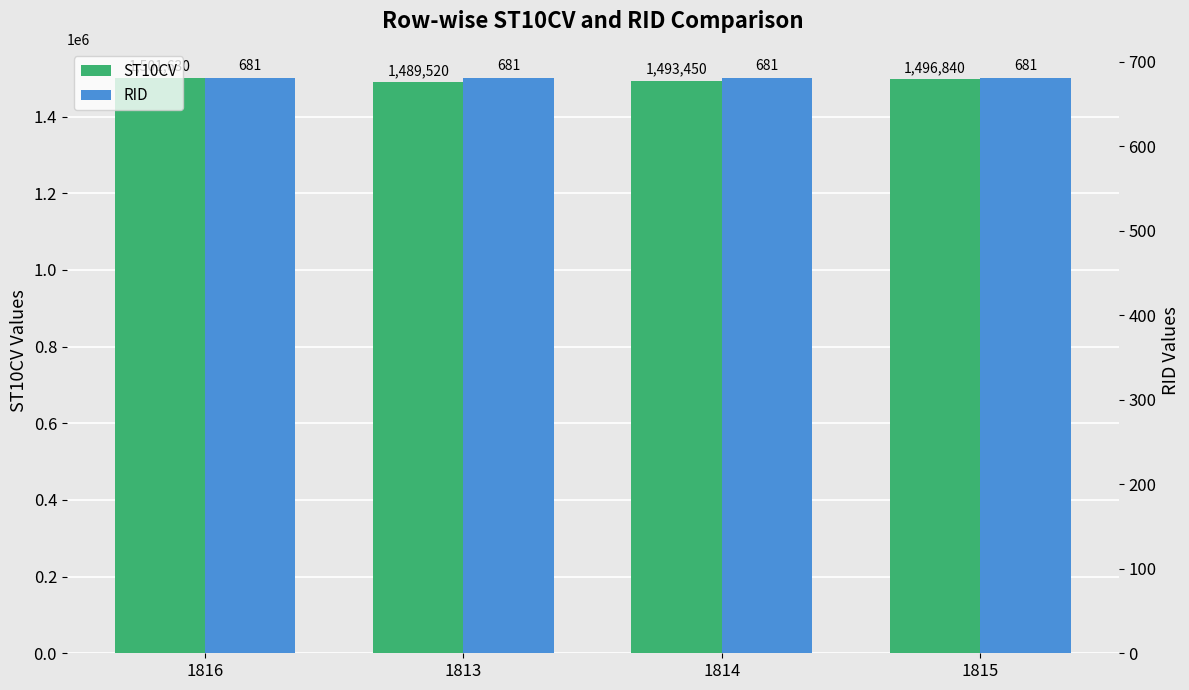

List the series in order of their overall mean, highest first.

ST10CV, RID